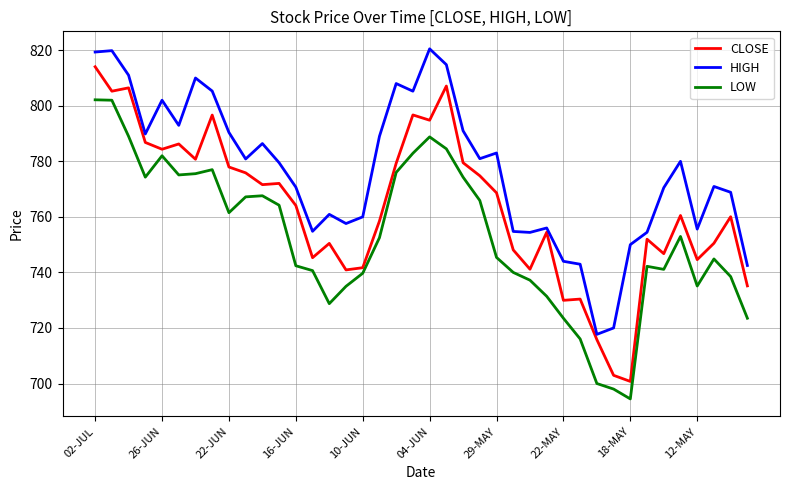

What are all the series names shown in the legend?

CLOSE, HIGH, LOW